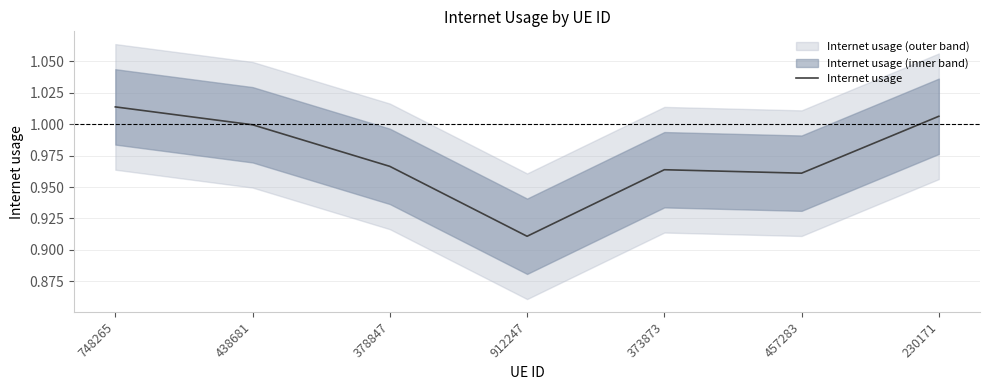

What value does the data have at 912247?

0.9